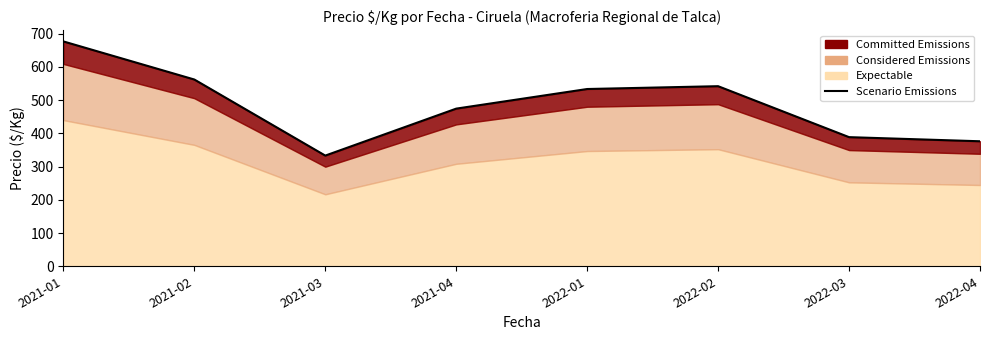

What is the difference between the values at 2022-03 and 2021-02?

173.4